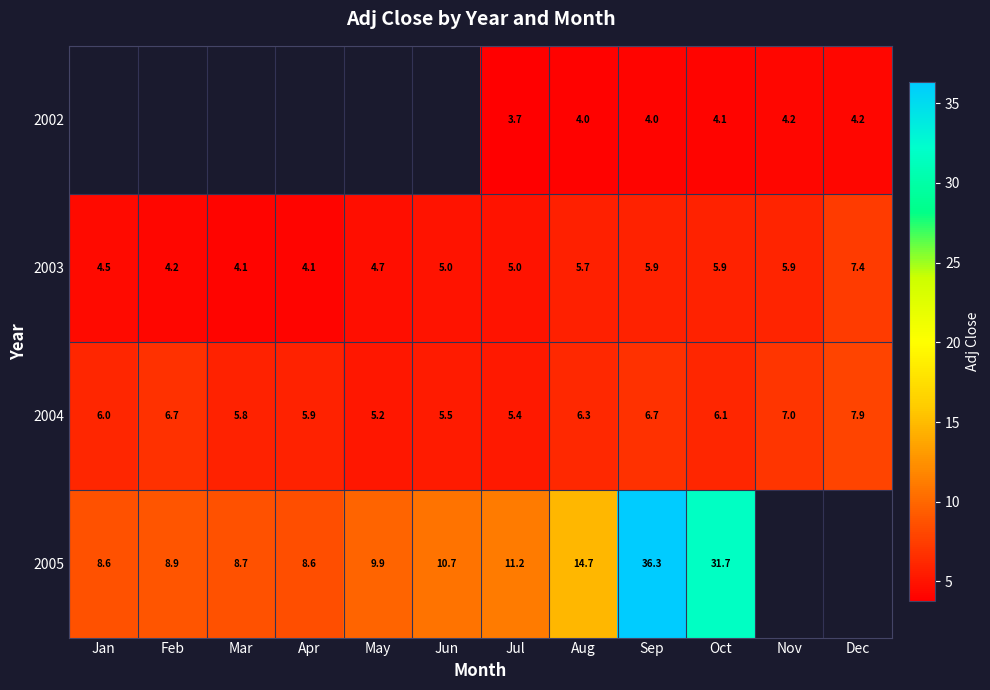

How many data points does each series have?

12